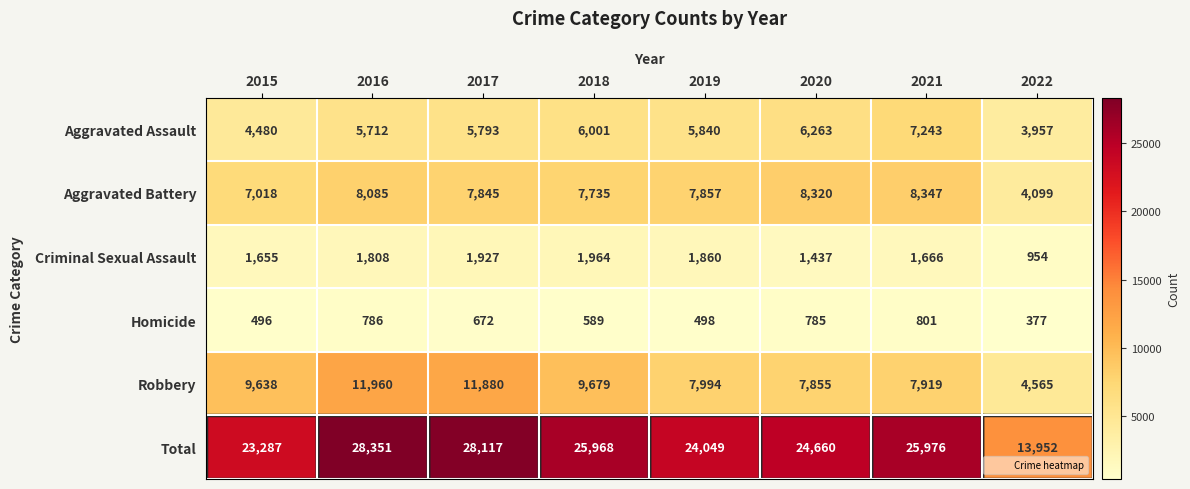

What is the spread (max minus min) of values at 2018?

25379